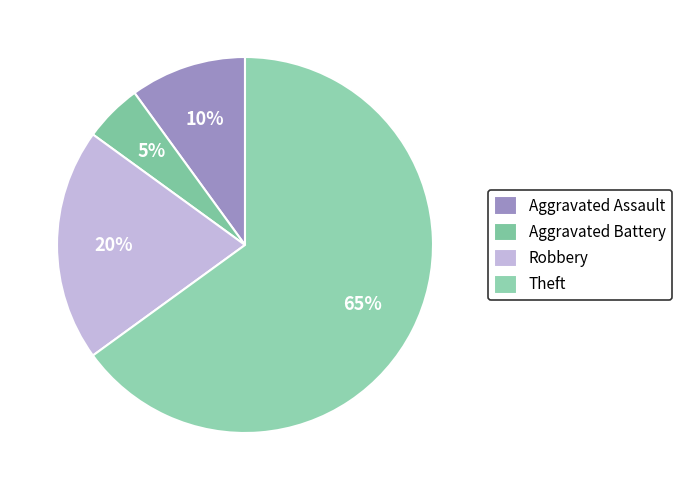

To the nearest percent, what is the difference between the largest and smallest slice percentages?

60%